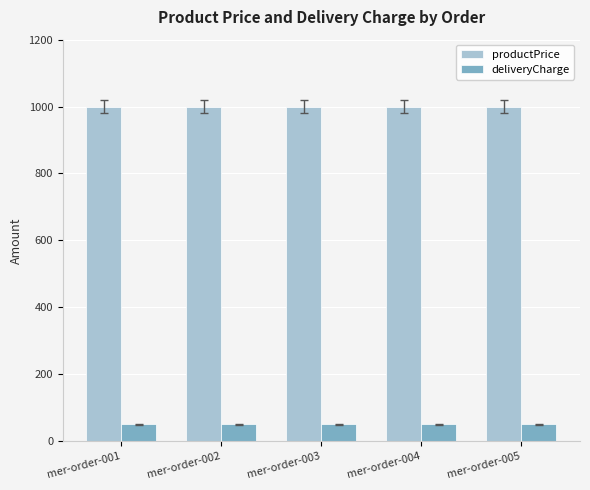

What is the sum of the deliveryCharge values at mer-order-004 and mer-order-005?

100